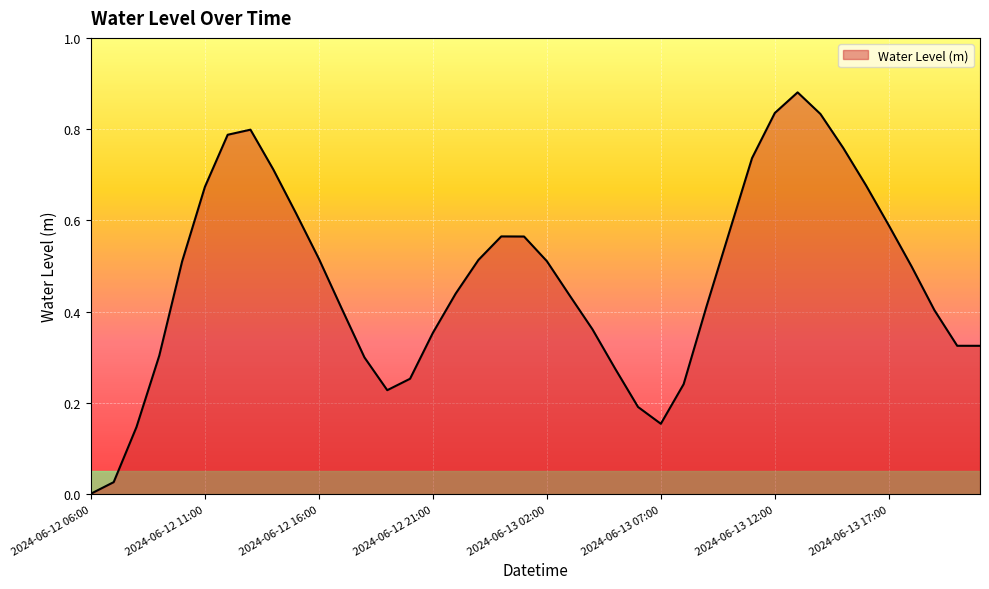

Reading left to right, list all the values displayed in this chart.

2024-06-12 06:00=0.0	2024-06-12 07:00=0.0	2024-06-12 08:00=0.1	2024-06-12 09:00=0.3	2024-06-12 10:00=0.5	2024-06-12 11:00=0.7	2024-06-12 12:00=0.8	2024-06-12 13:00=0.8	2024-06-12 14:00=0.7	2024-06-12 15:00=0.6	2024-06-12 16:00=0.5	2024-06-12 17:00=0.4	2024-06-12 18:00=0.3	2024-06-12 19:00=0.2	2024-06-12 20:00=0.3	2024-06-12 21:00=0.4	2024-06-12 22:00=0.4	2024-06-12 23:00=0.5	2024-06-13 00:00=0.6	2024-06-13 01:00=0.6	2024-06-13 02:00=0.5	2024-06-13 03:00=0.4	2024-06-13 04:00=0.4	2024-06-13 05:00=0.3	2024-06-13 06:00=0.2	2024-06-13 07:00=0.2	2024-06-13 08:00=0.2	2024-06-13 09:00=0.4	2024-06-13 10:00=0.6	2024-06-13 11:00=0.7	2024-06-13 12:00=0.8	2024-06-13 13:00=0.9	2024-06-13 14:00=0.8	2024-06-13 15:00=0.8	2024-06-13 16:00=0.7	2024-06-13 17:00=0.6	2024-06-13 18:00=0.5	2024-06-13 19:00=0.4	2024-06-13 20:00=0.3	2024-06-13 21:00=0.3